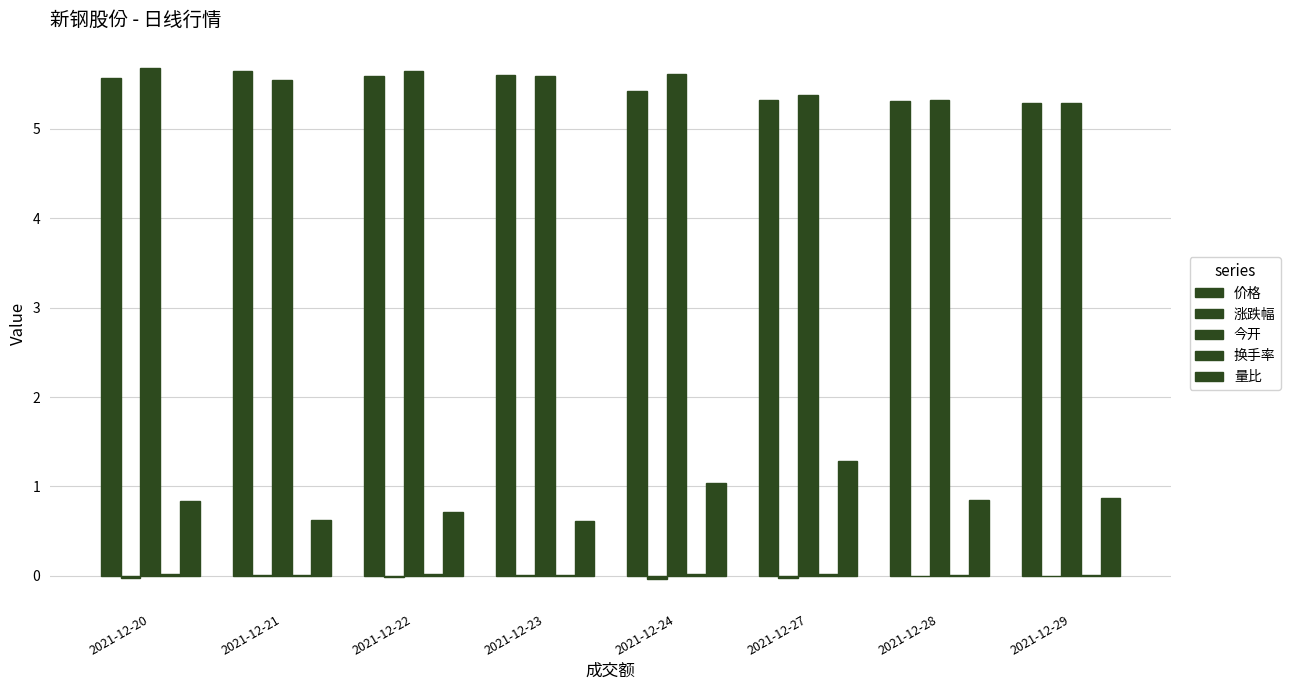

What is the highest value of the 量比 series?

1.3